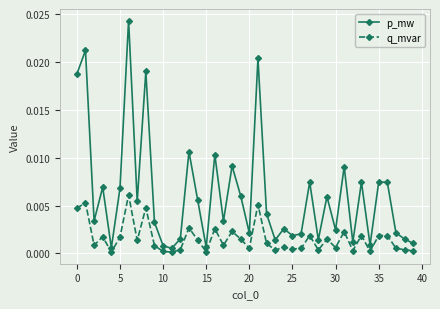

Which series has the largest total across all categories?

p_mw